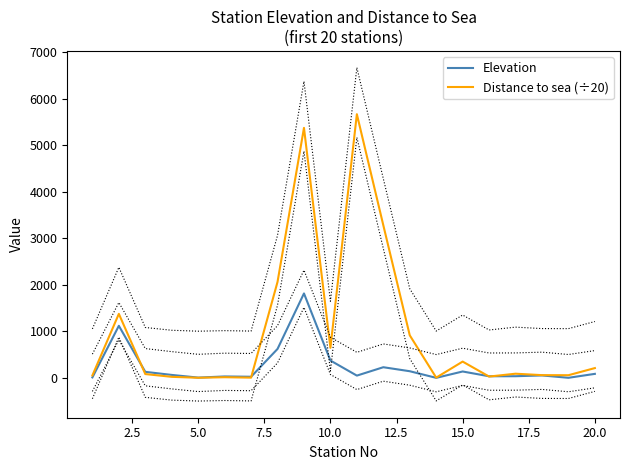

What is the maximum value for Elevation?

1814.4